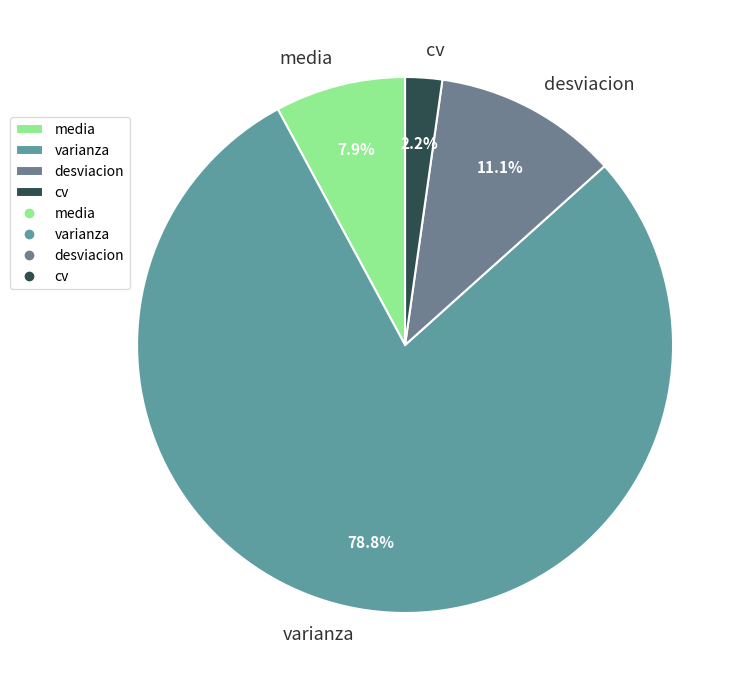

Does any single category account for the majority?

Yes